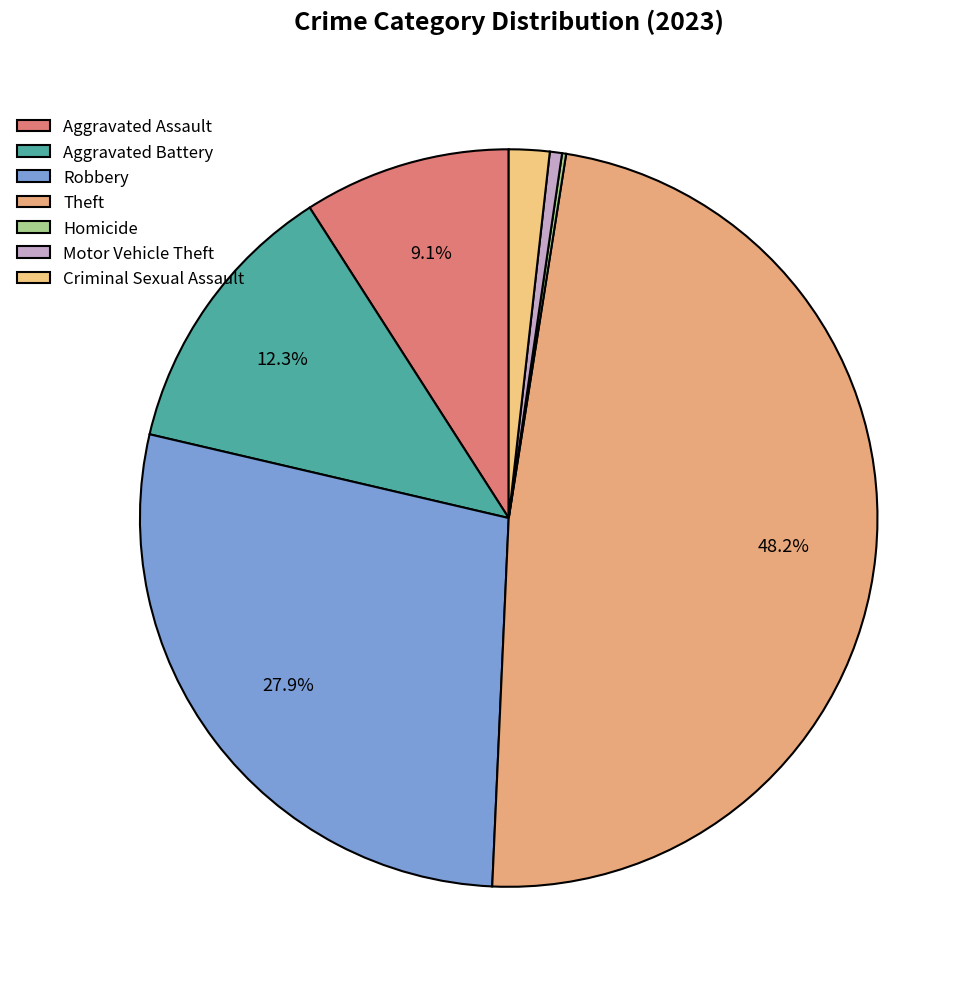

What is the change in value from Aggravated Battery to Homicide?

-68